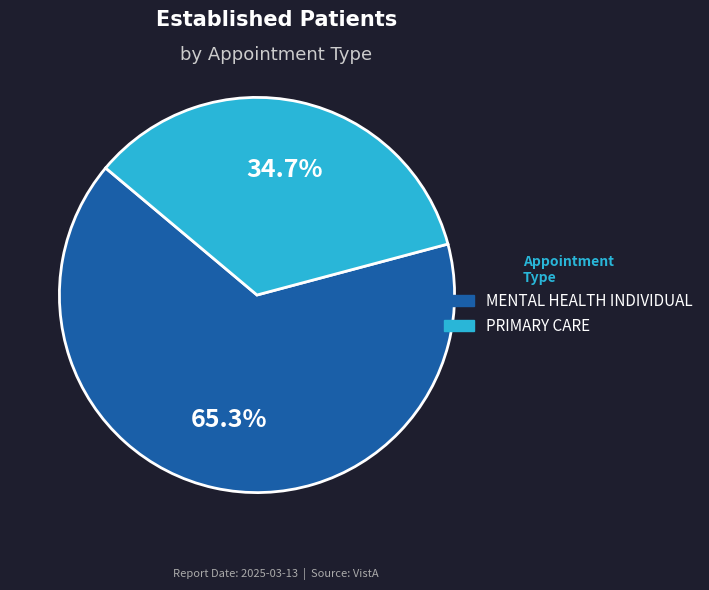

Does PRIMARY CARE represent more than half of the total?

No